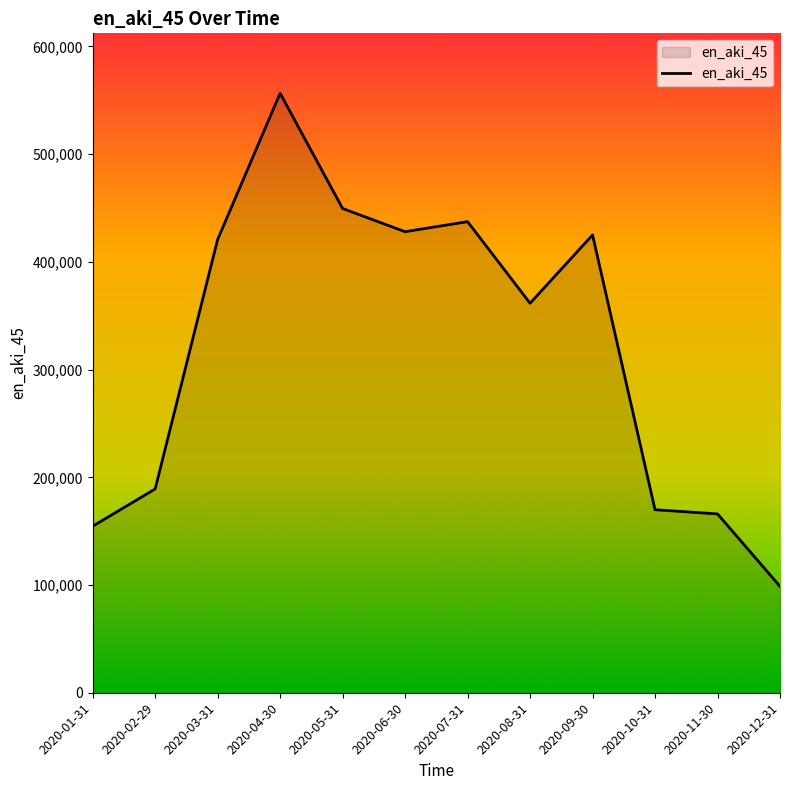

The value at 2020-10-31 is 169893.1. True or false?

True